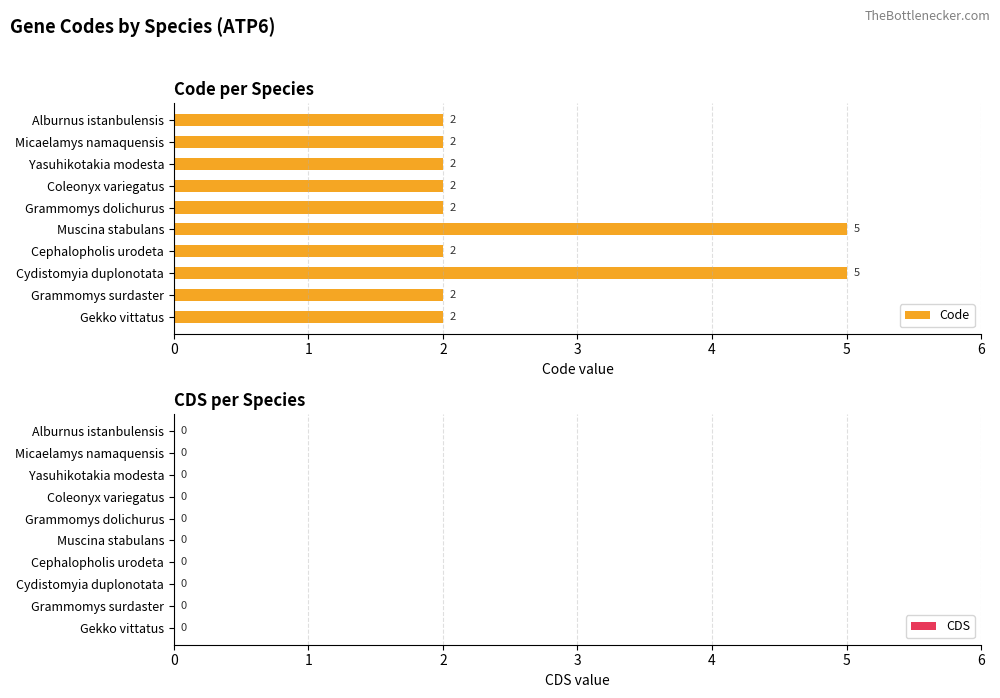

The chart shows a value of 3 at Cephalopholis urodeta. True or false?

False